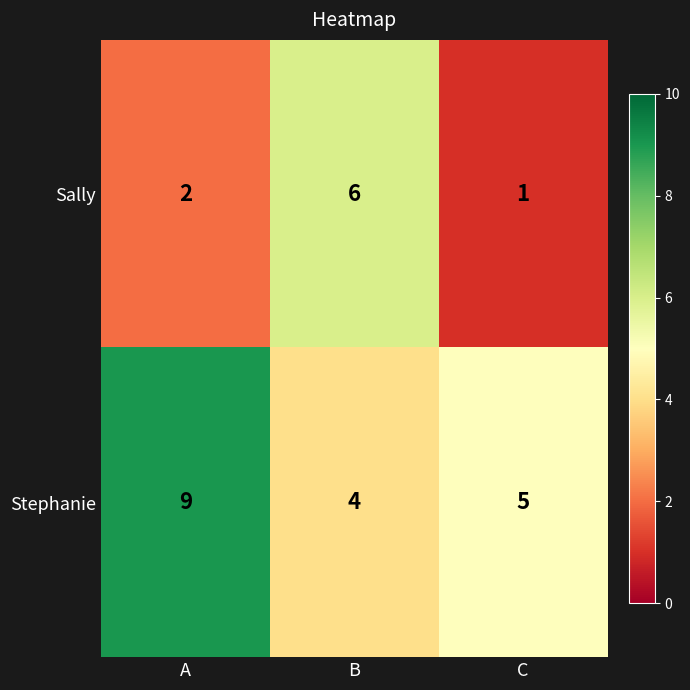

Which category has the highest value in the Sally series?

B